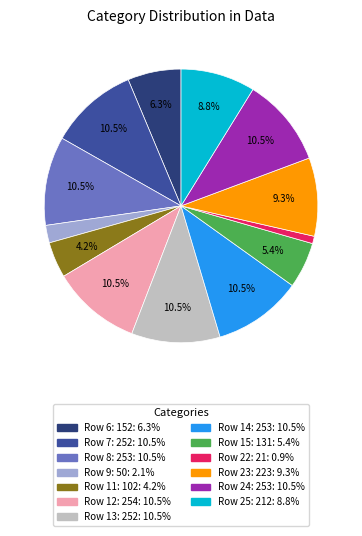

How many segments does this pie chart have?

13